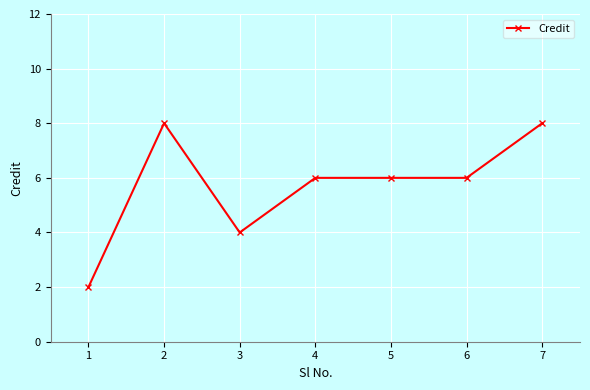

Is this an area chart (filled region under the line)?

No